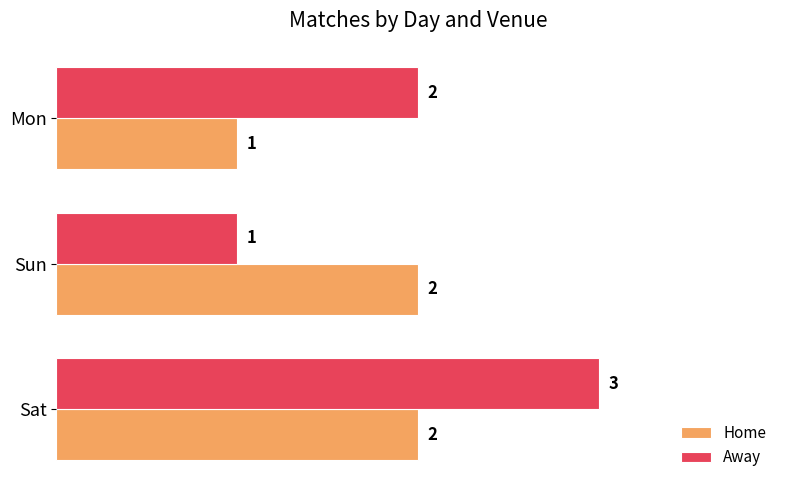

At which label is Away closest to 2?

Mon